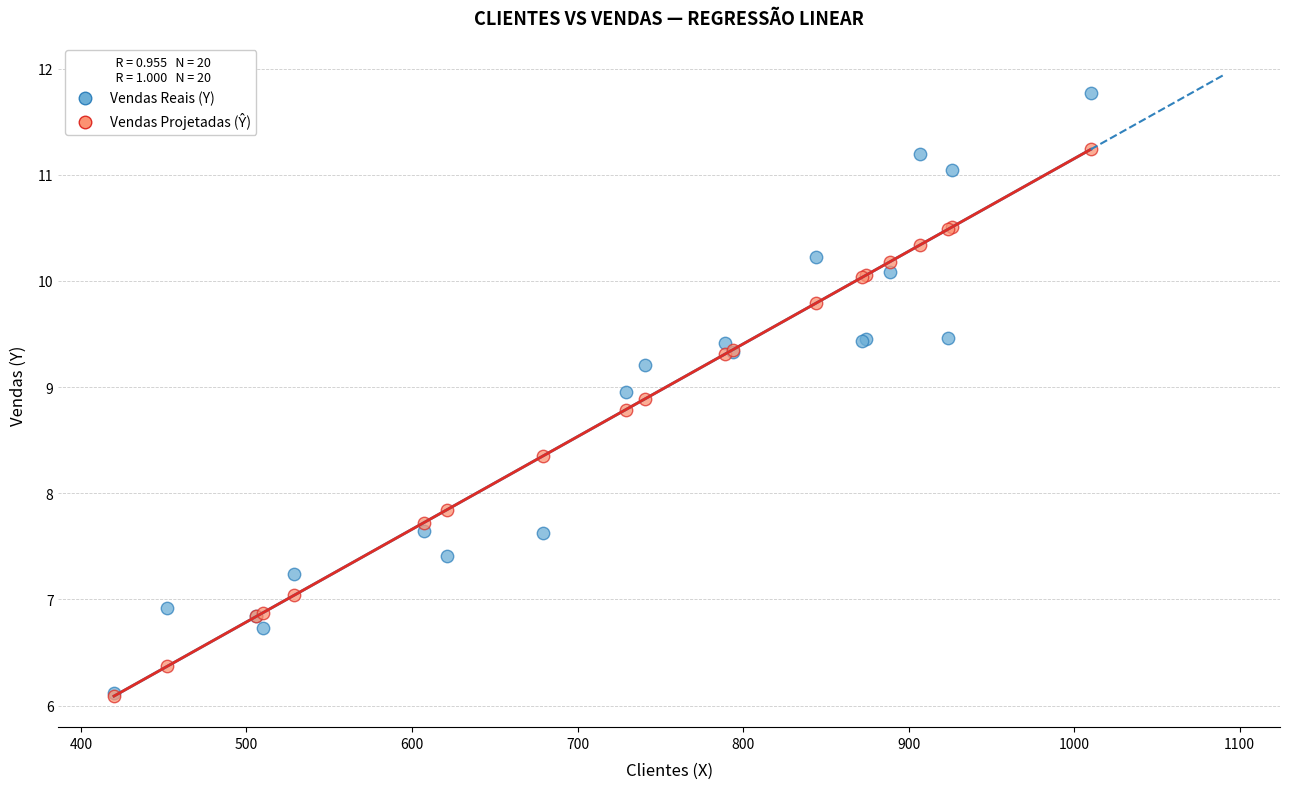

In the Vendas Reais (Y) series, what Y value is closest to 8?

7.6